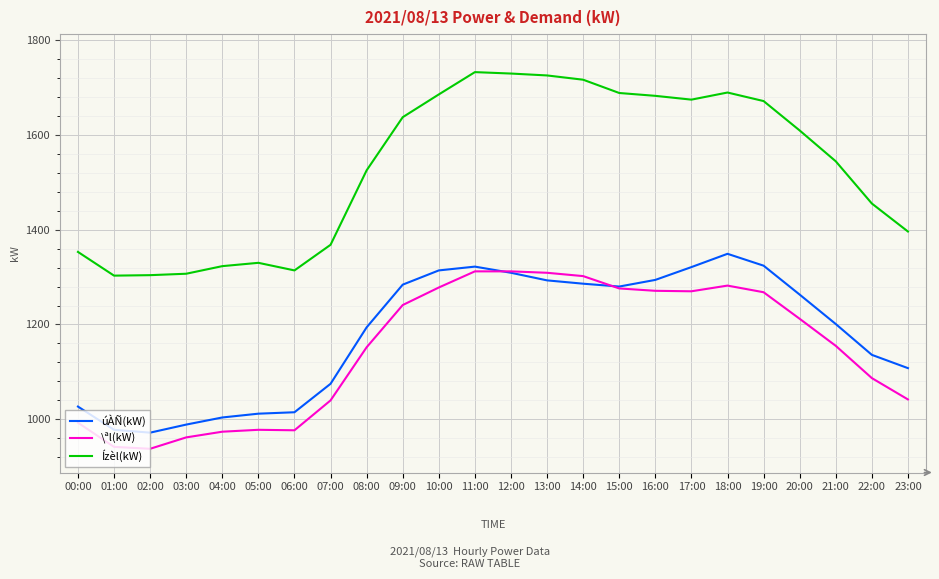

True or false: \ªl(kW) has a value of 1278 at 10:00.

True